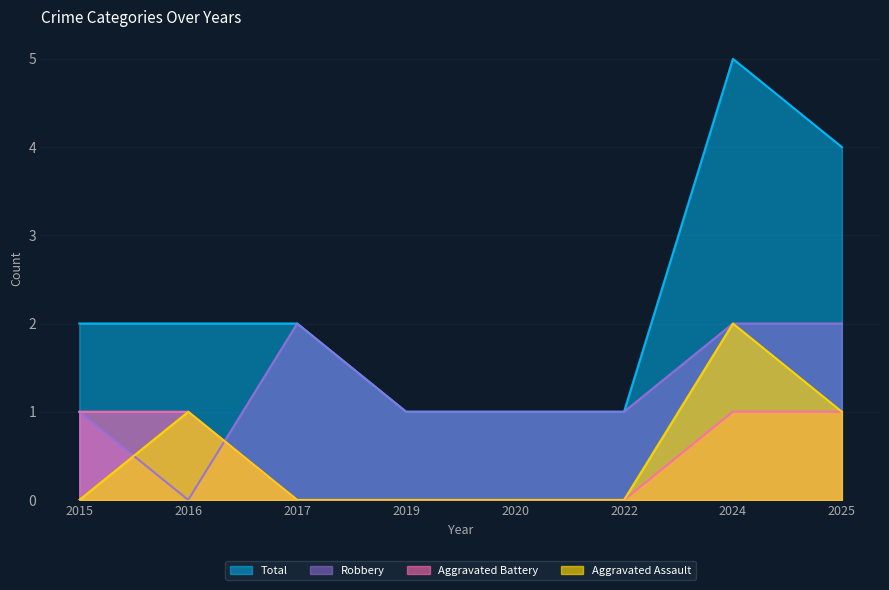

Where do Aggravated Assault and Robbery first cross each other?

2015 and 2016